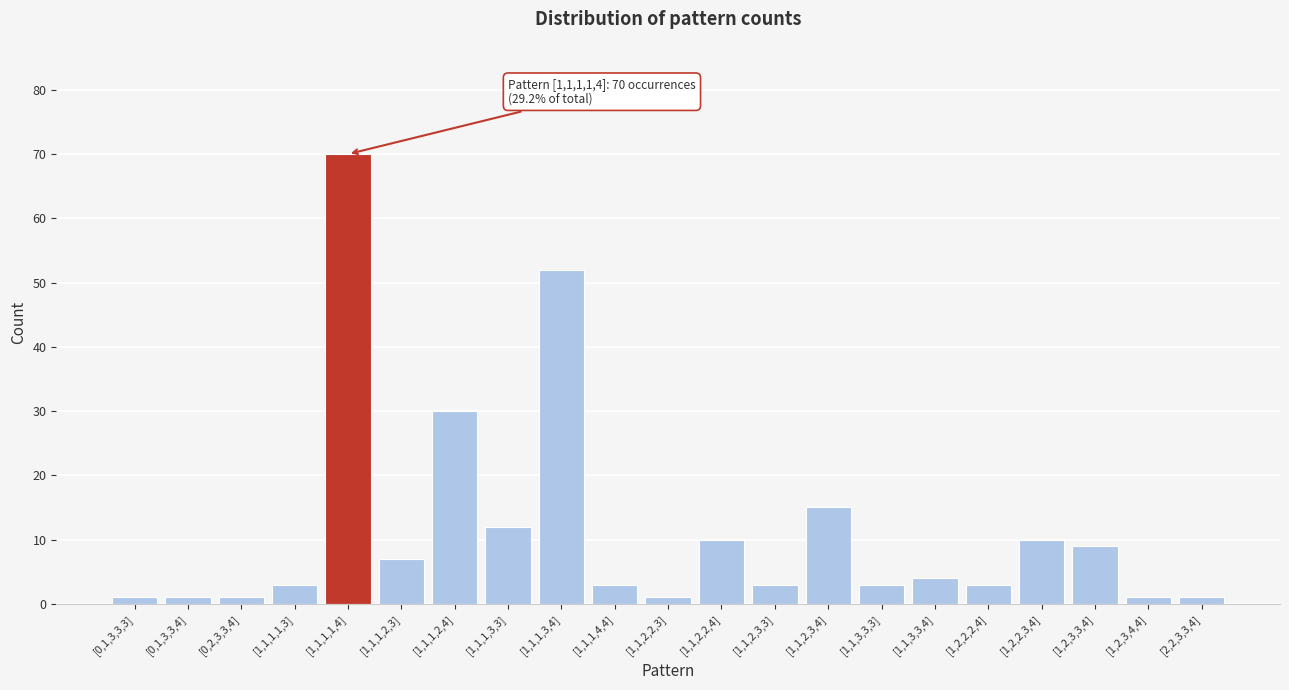

Reading right to left, extract all data points from this chart.

[2,2,3,3,4]=1	[1,2,3,4,4]=1	[1,2,3,3,4]=9	[1,2,2,3,4]=10	[1,2,2,2,4]=3	[1,1,3,3,4]=4	[1,1,3,3,3]=3	[1,1,2,3,4]=15	[1,1,2,3,3]=3	[1,1,2,2,4]=10	[1,1,2,2,3]=1	[1,1,1,4,4]=3	[1,1,1,3,4]=52	[1,1,1,3,3]=12	[1,1,1,2,4]=30	[1,1,1,2,3]=7	[1,1,1,1,4]=70	[1,1,1,1,3]=3	[0,2,3,3,4]=1	[0,1,3,3,4]=1	[0,1,3,3,3]=1